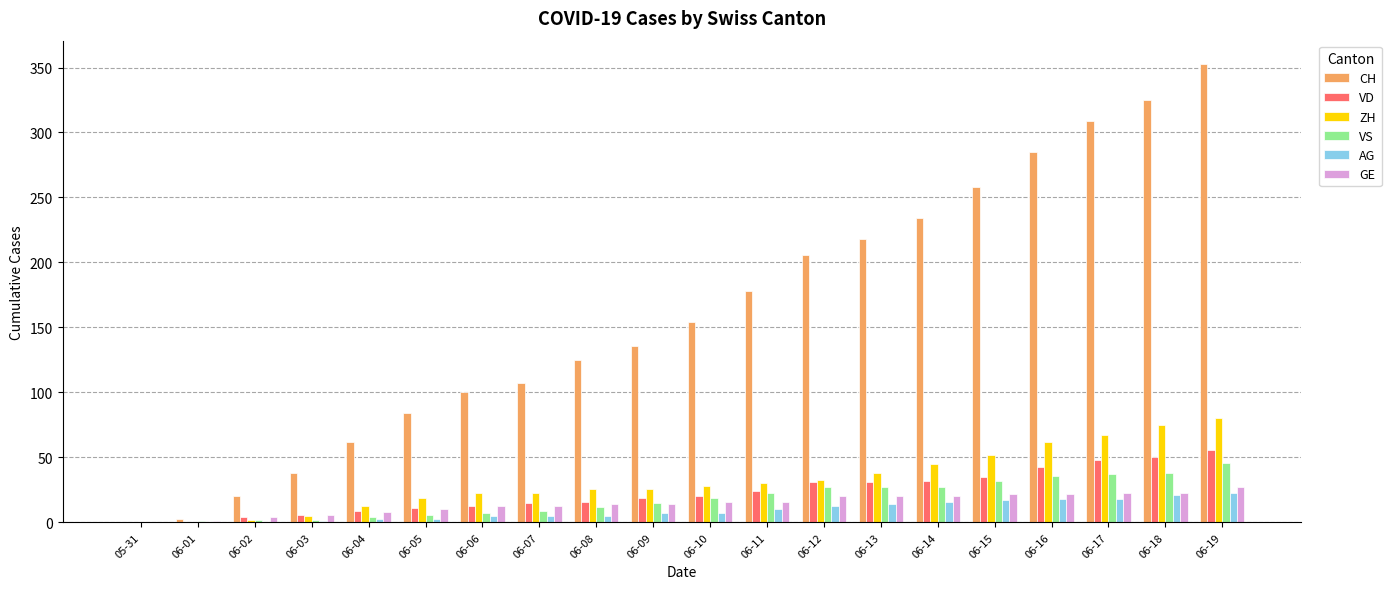

What is the sum of all VS values?

370